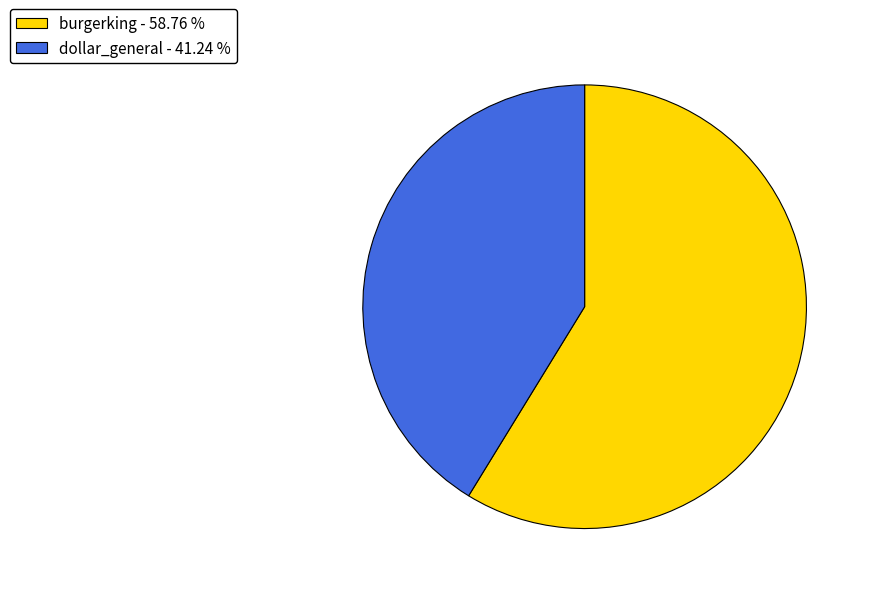

How many segments does this pie chart have?

2